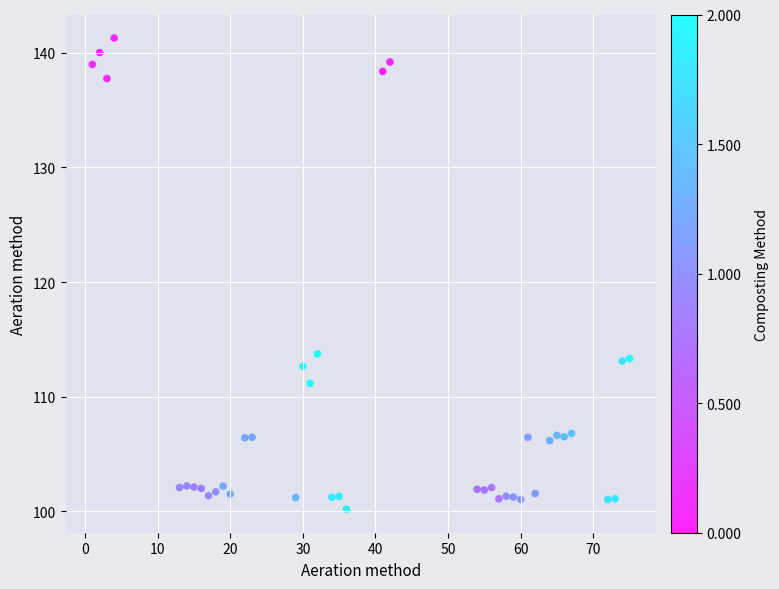

What is the range of X values (max minus min)?

74.0